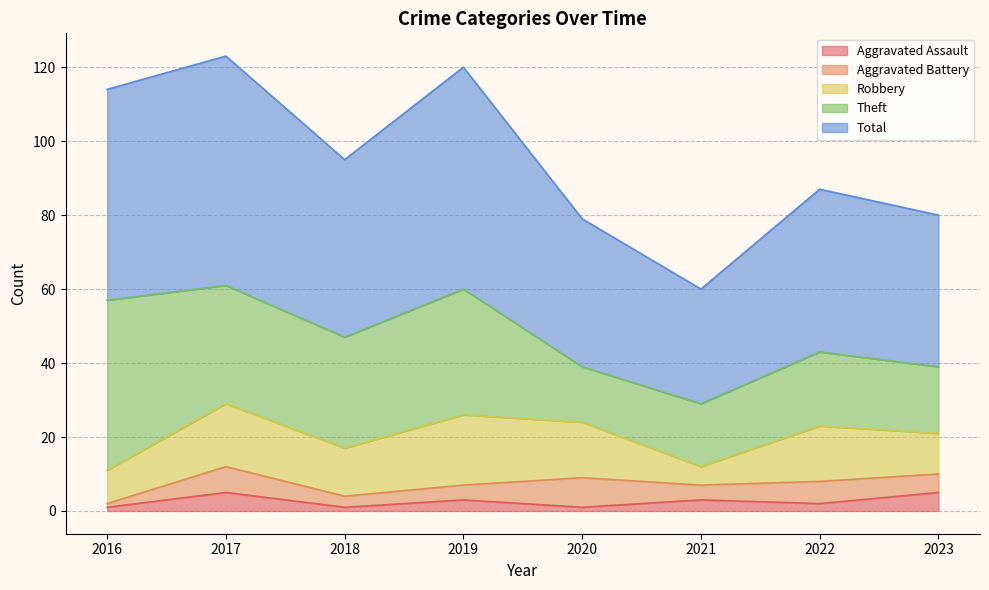

True or false: Robbery has more than 0 points higher than both neighbors.

True